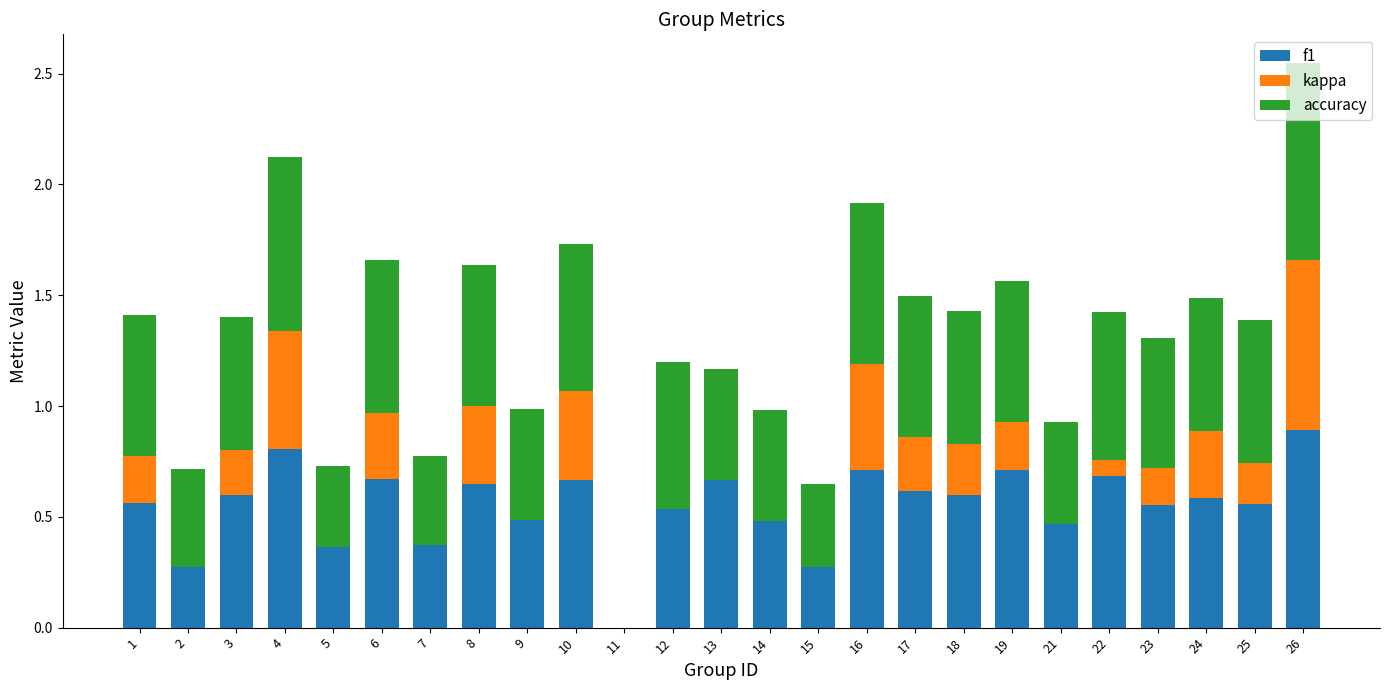

True or false: f1 has a value of 0.1 at 15.

False